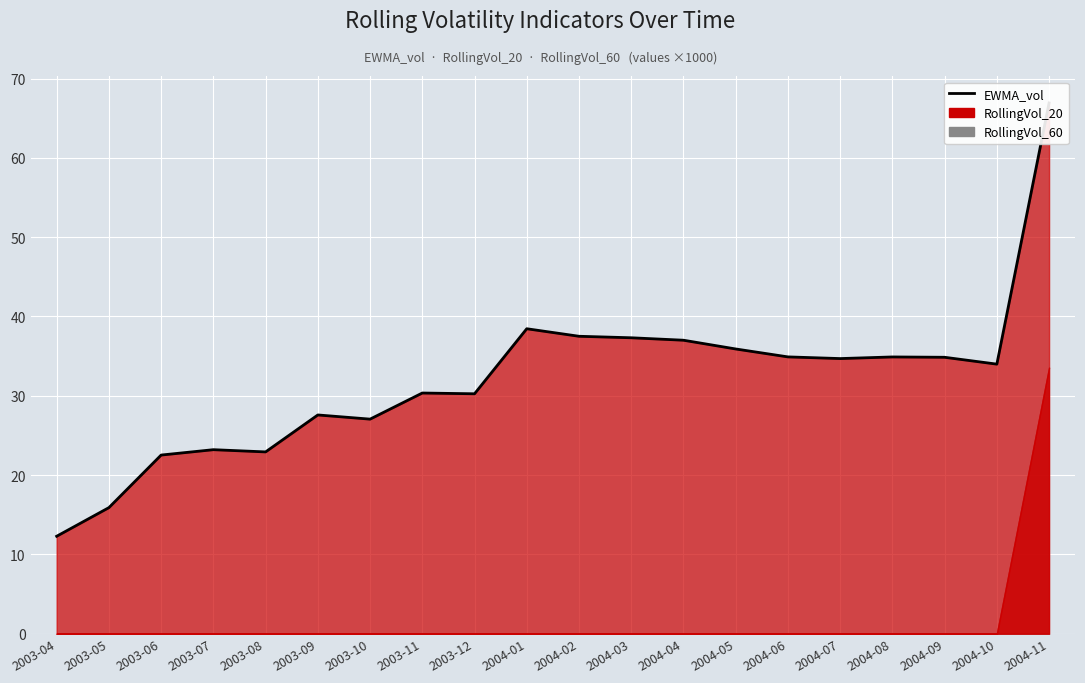

What is the value of the 11th point from the left?

37.5